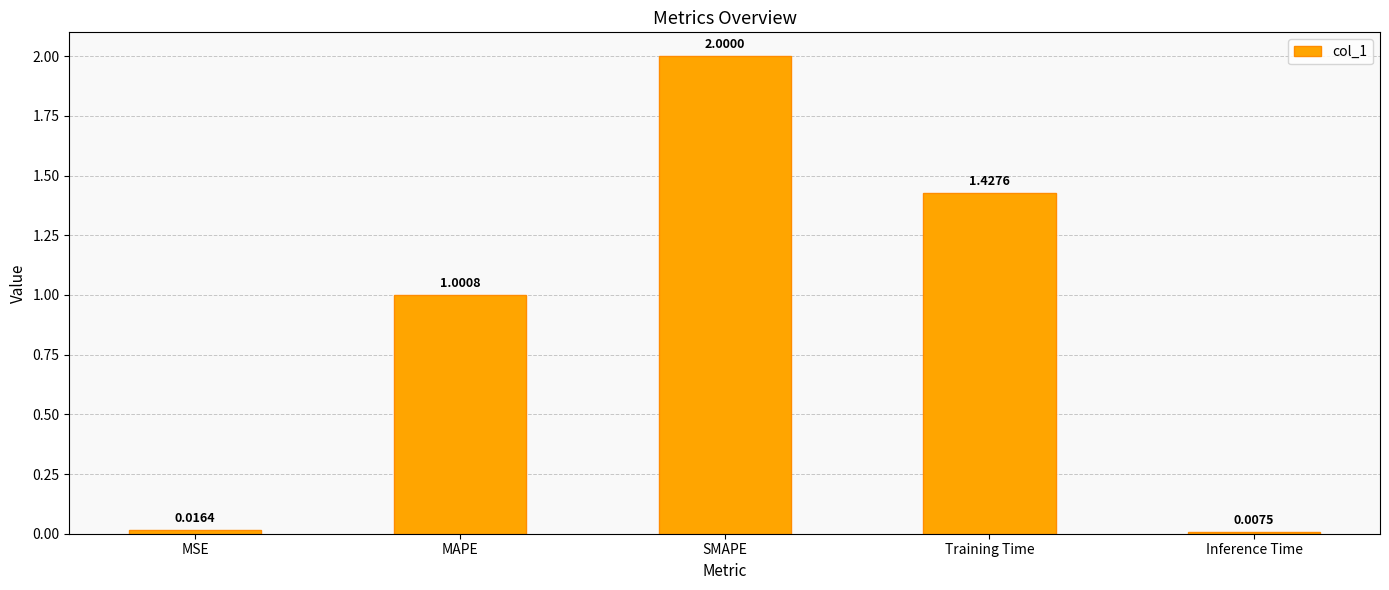

What is the label of the 2nd bar from the right?

Training Time